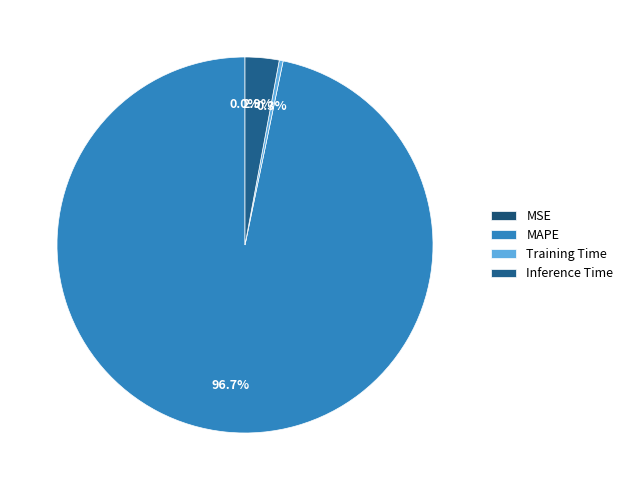

Count the number of slices in the pie.

4